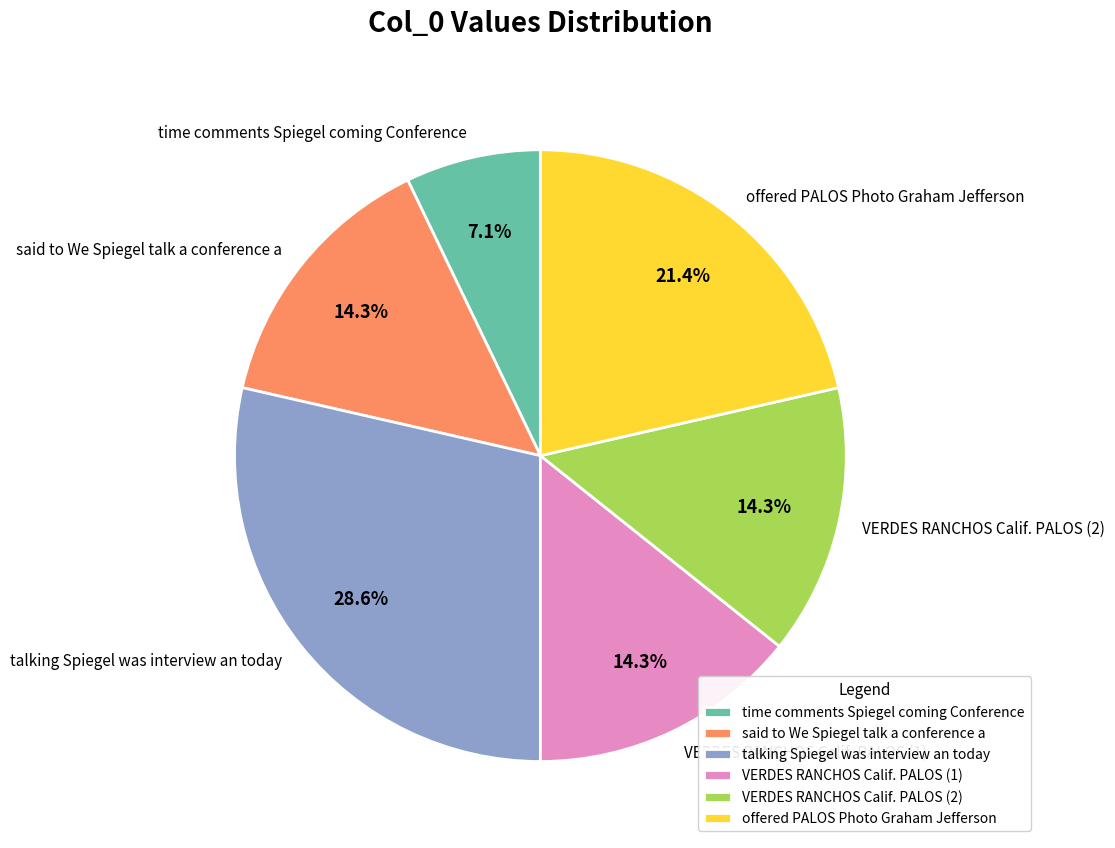

To the nearest percent, what is the combined percentage of VERDES RANCHOS Calif. PALOS (2) and offered PALOS Photo Graham Jefferson?

36%